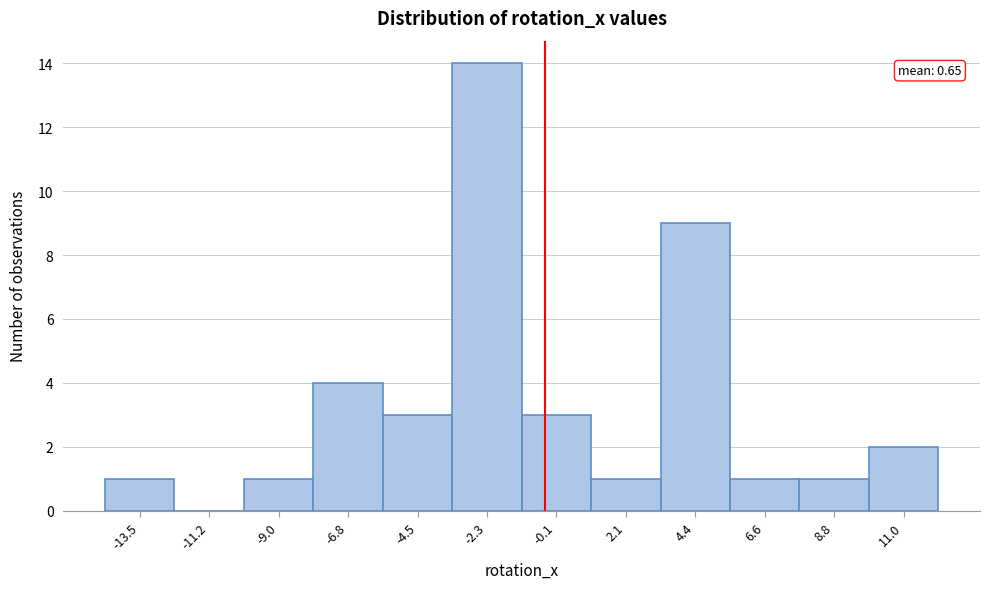

Reading right to left, transcribe all the data shown in this chart.

11.0=2	8.8=1	6.6=1	4.4=9	2.1=1	-0.1=3	-2.3=14	-4.5=3	-6.8=4	-9.0=1	-11.2=0	-13.5=1